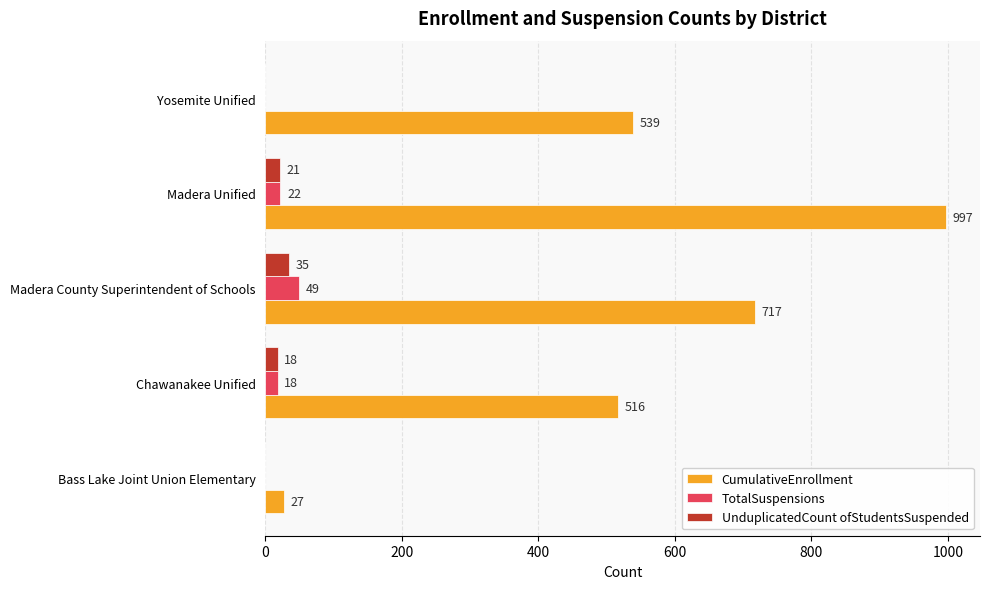

Which label corresponds to the largest value in the chart?

Madera Unified